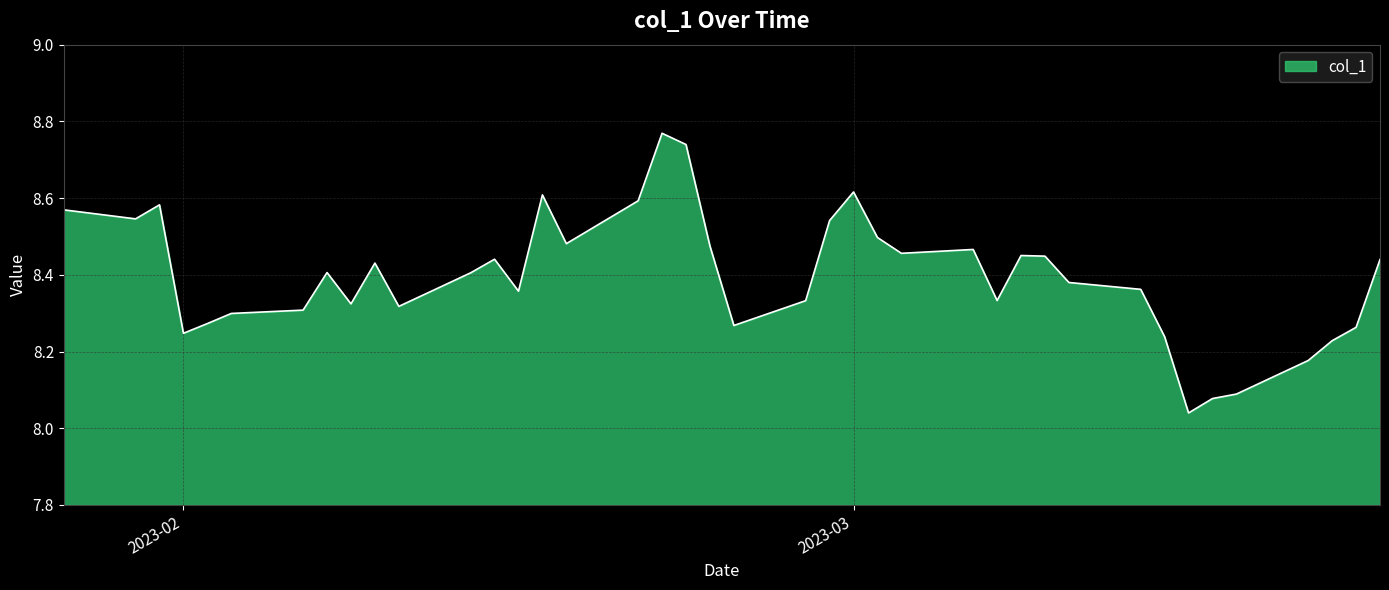

Does the chart have visible grid lines?

Yes